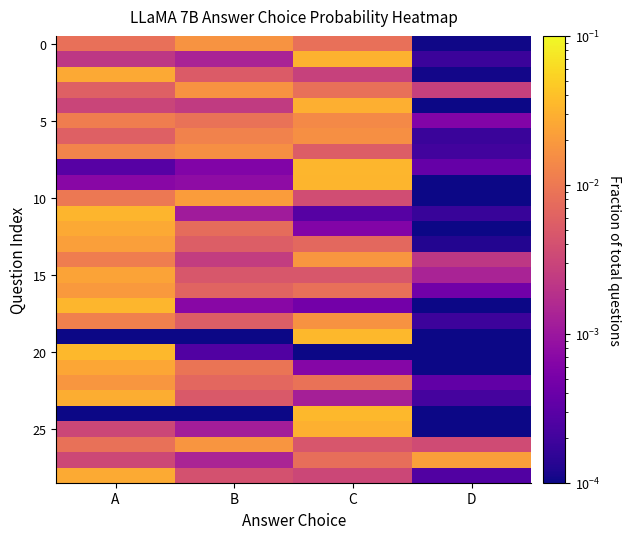

At which category is the sum across all series the highest?

A